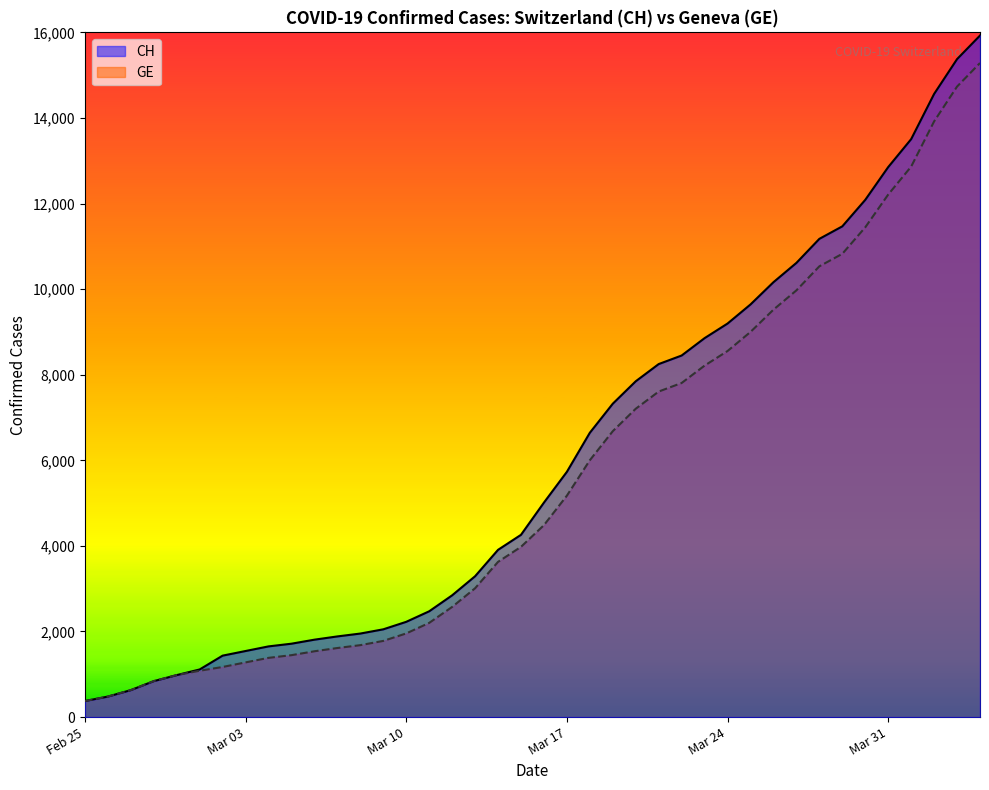

Which category has the lowest value in the CH series?

Feb 25